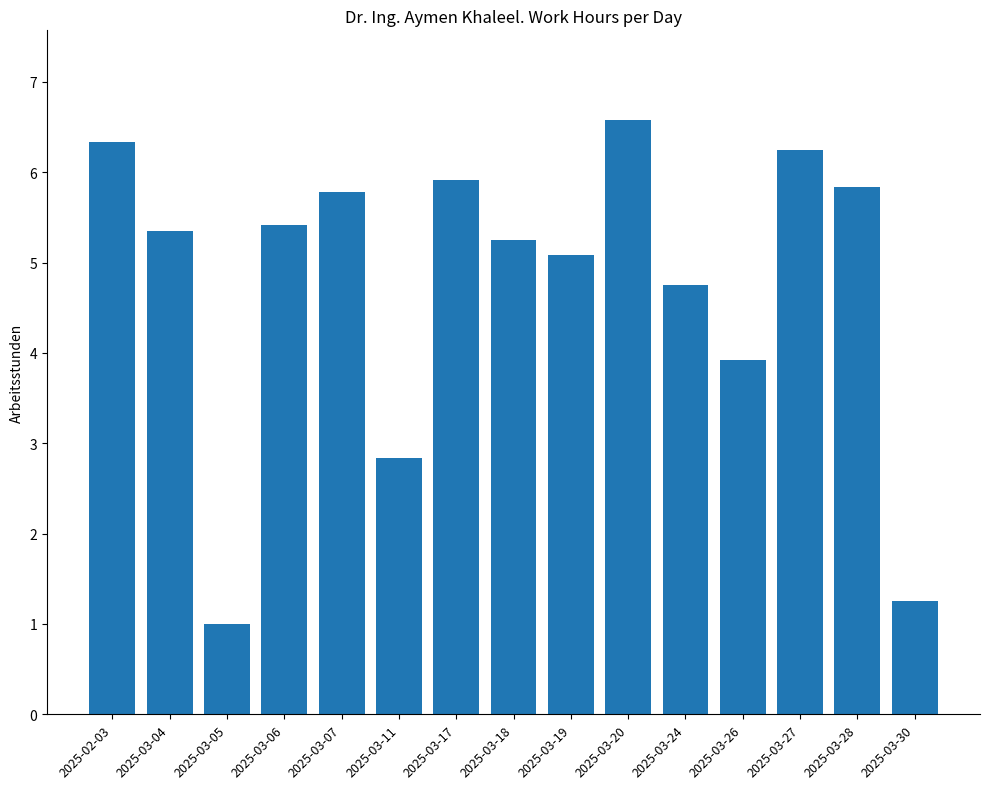

What is the average value?

4.8